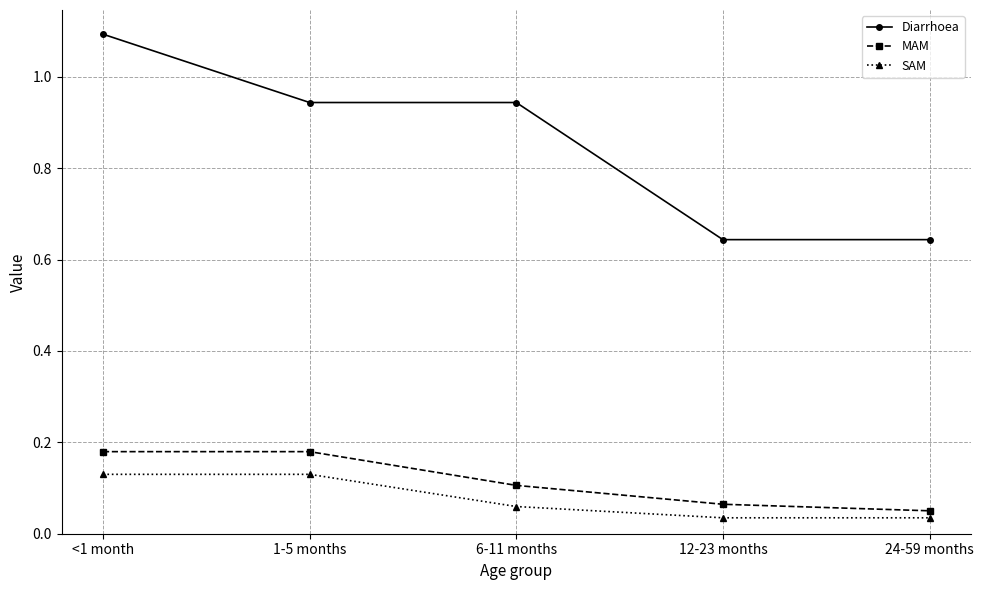

What is the greatest value displayed?

1.1